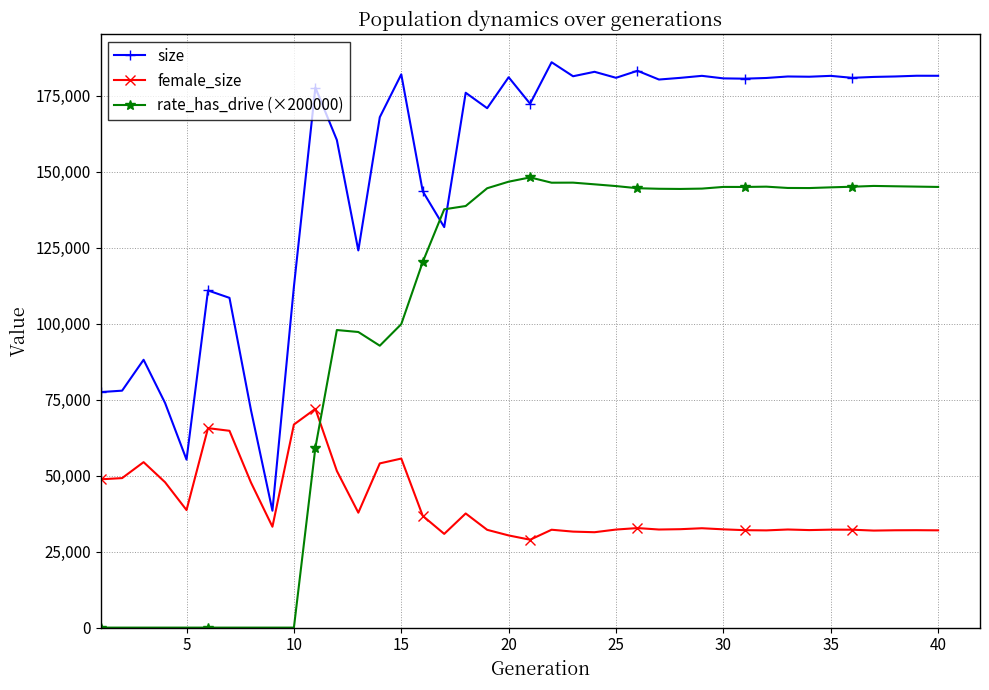

How many lines are shown in the chart?

3